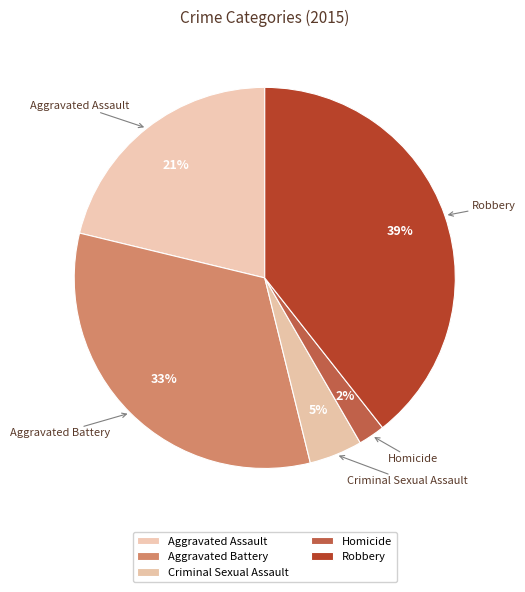

Is the sum of Robbery and Aggravated Assault greater than half?

Yes